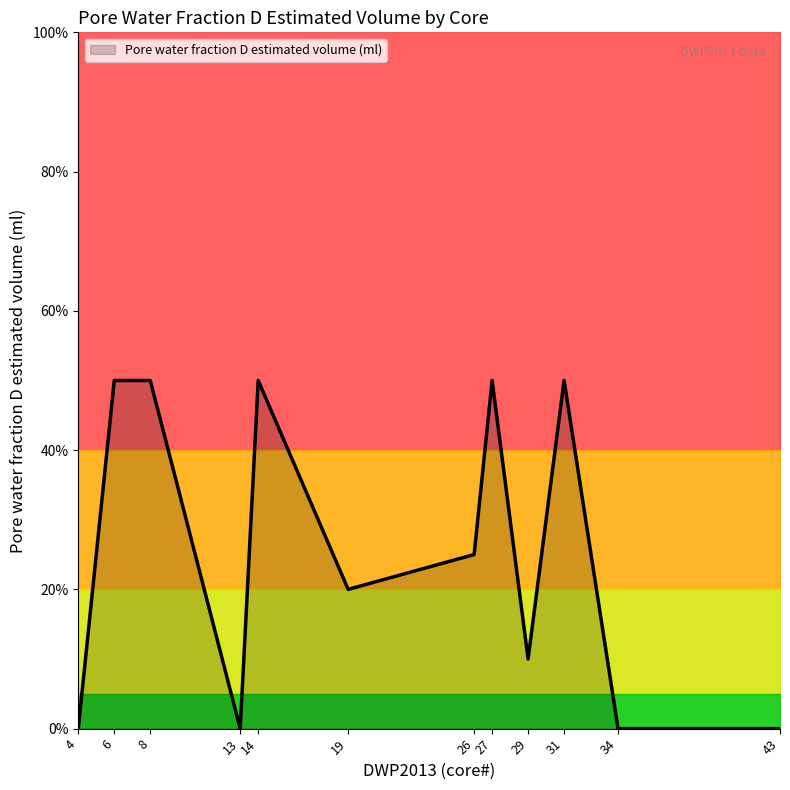

True or false: there are more than 1 points higher than both neighbors.

False